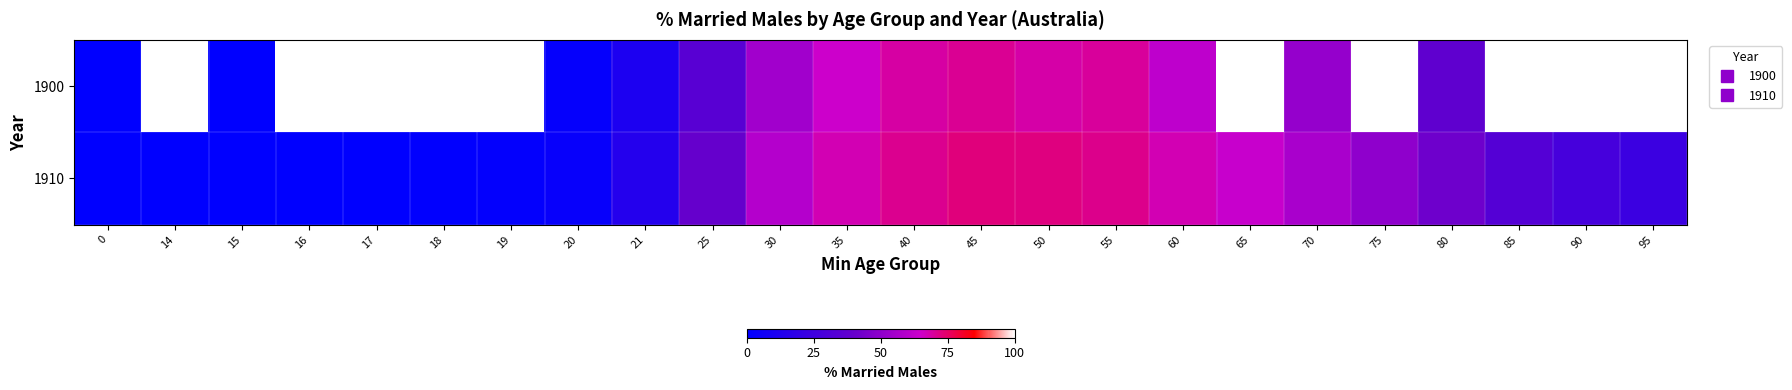

Which series changed the most between 0 and 25?

1910